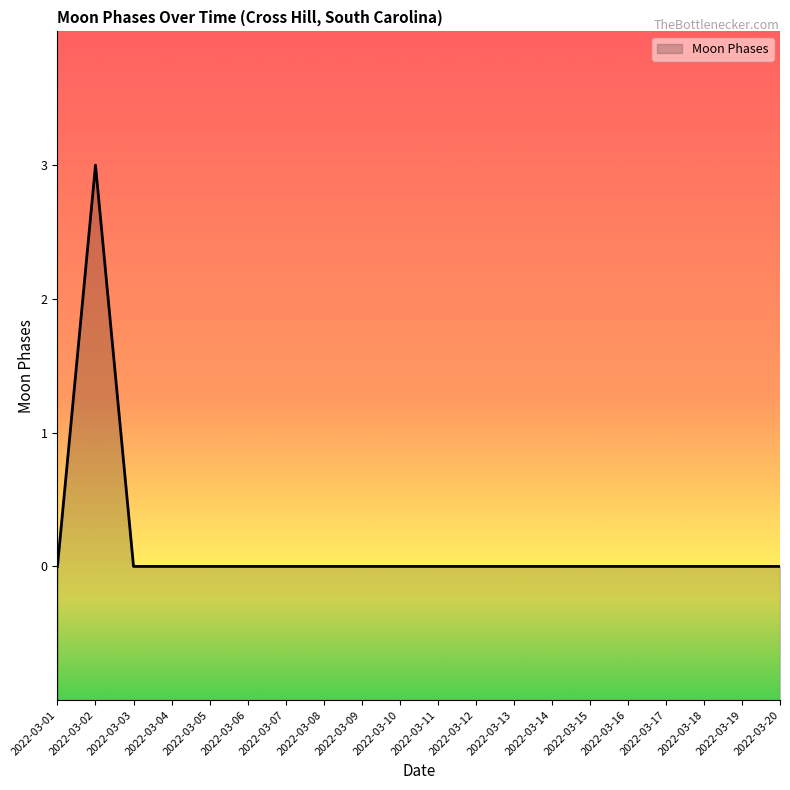

Rank the categories by value from lowest to highest.

2022-03-01, 2022-03-03, 2022-03-04, 2022-03-05, 2022-03-06, 2022-03-07, 2022-03-08, 2022-03-09, 2022-03-10, 2022-03-11, 2022-03-12, 2022-03-13, 2022-03-14, 2022-03-15, 2022-03-16, 2022-03-17, 2022-03-18, 2022-03-19, 2022-03-20, 2022-03-02